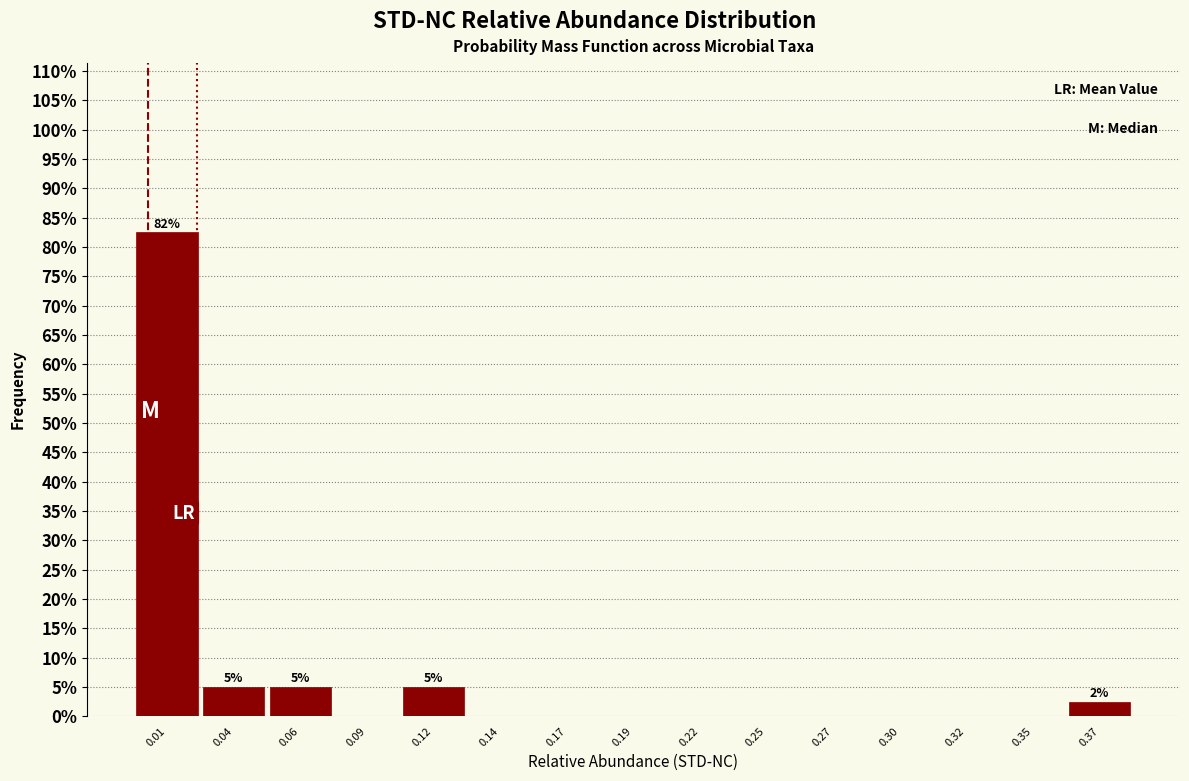

Reading right to left, what are all the values shown in this chart?

0.37=2.5	0.35=0.0	0.32=0.0	0.30=0.0	0.27=0.0	0.25=0.0	0.22=0.0	0.19=0.0	0.17=0.0	0.14=0.0	0.12=5.0	0.09=0.0	0.06=5.0	0.04=5.0	0.01=82.5